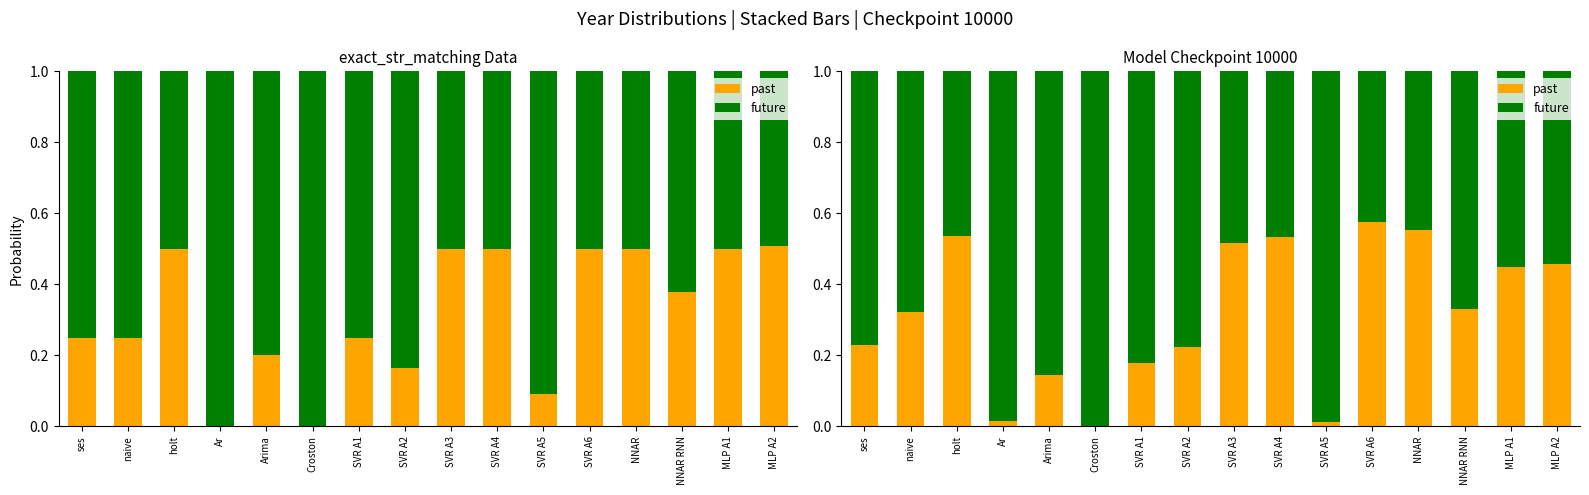

What is the average value of the past series?

0.3